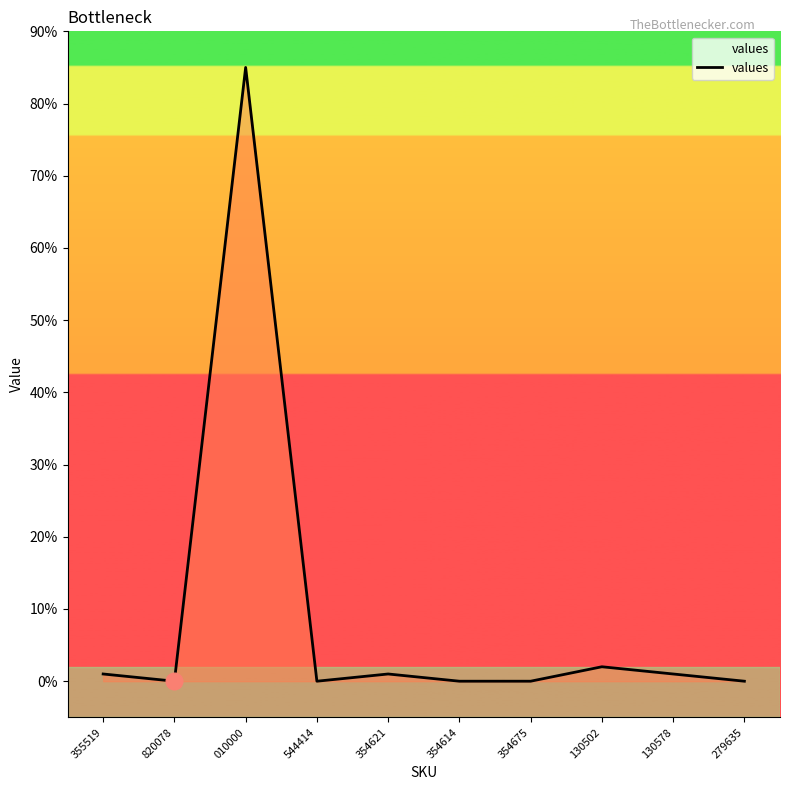

At which category does the data reach its first local valley?

820078